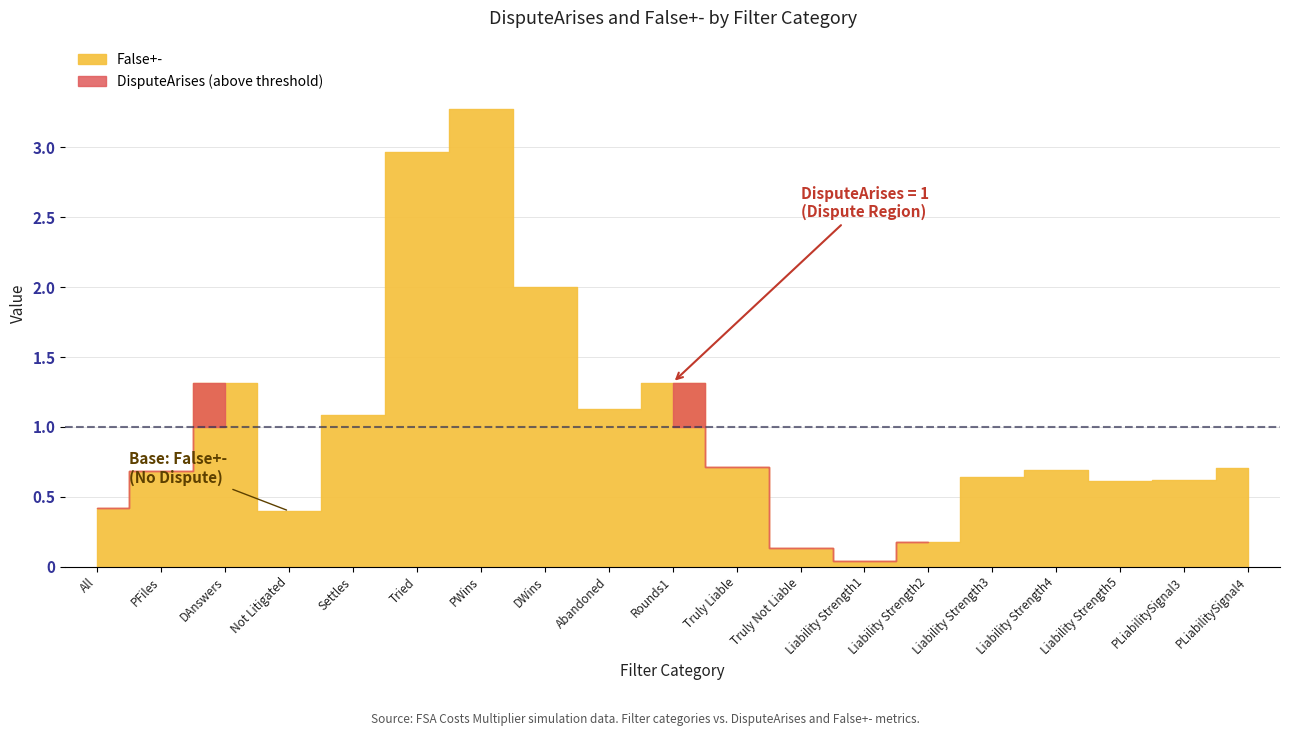

Reading right to left, transcribe all the data shown in this chart.

DisputeArises: PLiabilitySignal4=0.0	PLiabilitySignal3=0.0	Liability Strength5=0.0	Liability Strength4=0.0	Liability Strength3=0.0	Liability Strength2=1.0	Liability Strength1=1.0	Truly Not Liable=1.0	Truly Liable=1.0	Rounds1=1.0	Abandoned=0.0	DWins=0.0	PWins=0.0	Tried=0.0	Settles=0.0	Not Litigated=0.0	DAnswers=1.0	PFiles=1.0	All=1.0
False+-: PLiabilitySignal4=0.7	PLiabilitySignal3=0.6	Liability Strength5=0.6	Liability Strength4=0.7	Liability Strength3=0.6	Liability Strength2=0.2	Liability Strength1=0.0	Truly Not Liable=0.1	Truly Liable=0.7	Rounds1=1.3	Abandoned=1.1	DWins=2.0	PWins=3.3	Tried=3.0	Settles=1.1	Not Litigated=0.4	DAnswers=1.3	PFiles=0.7	All=0.4